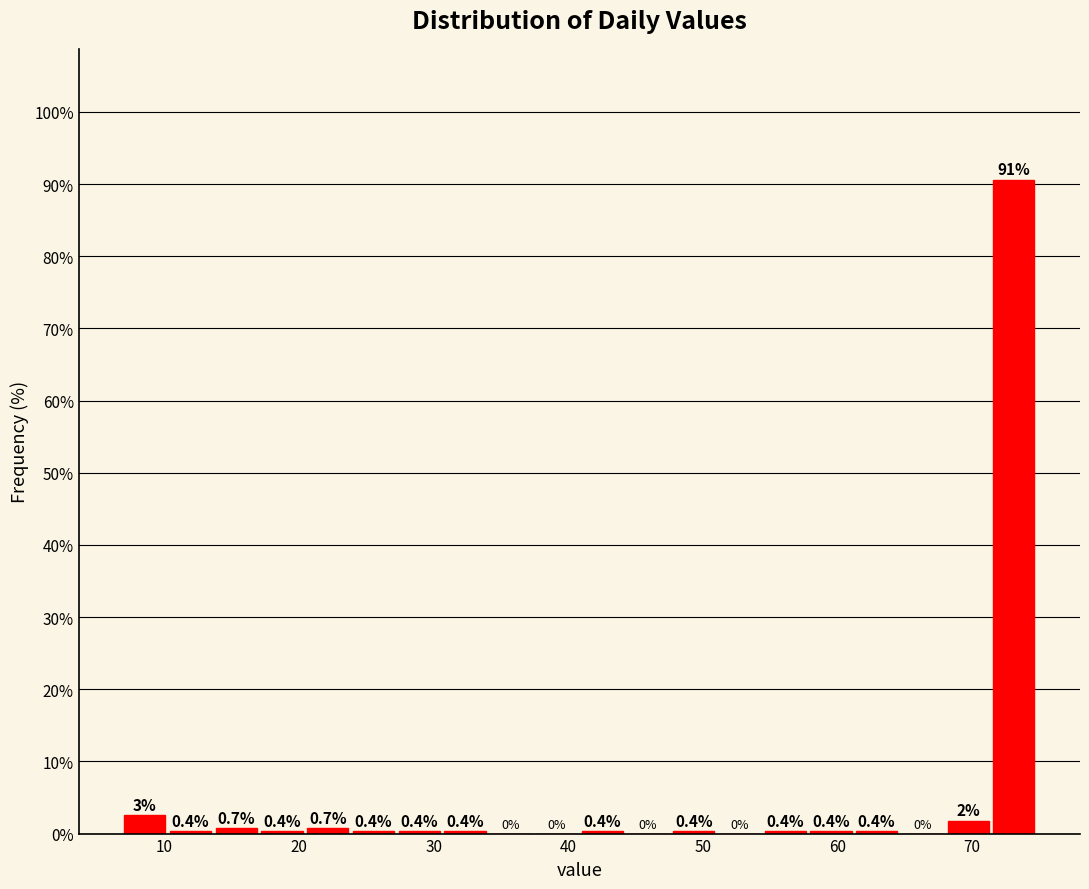

Read against the x-axis, roughly where is the centre of the tallest bar?

73